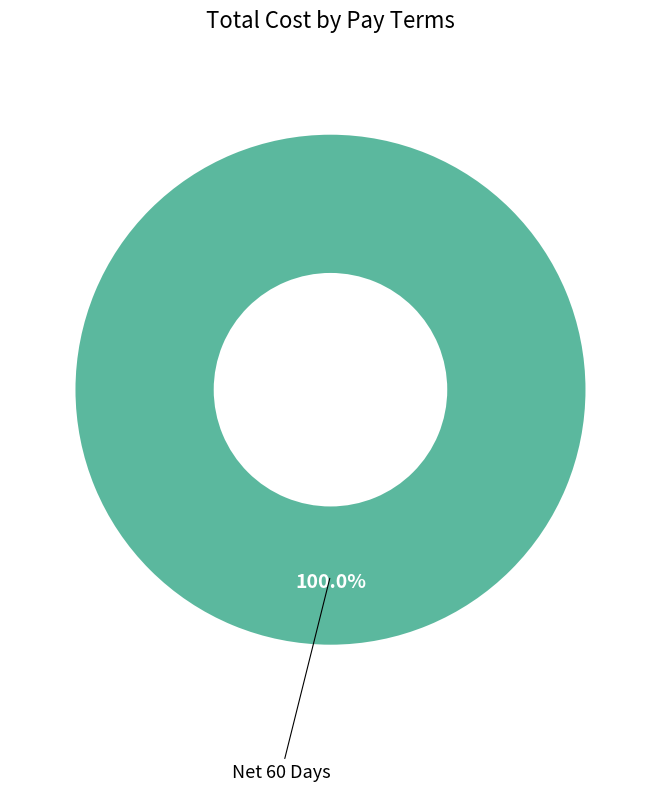

Which slice represents more than half of the pie?

Net 60 Days